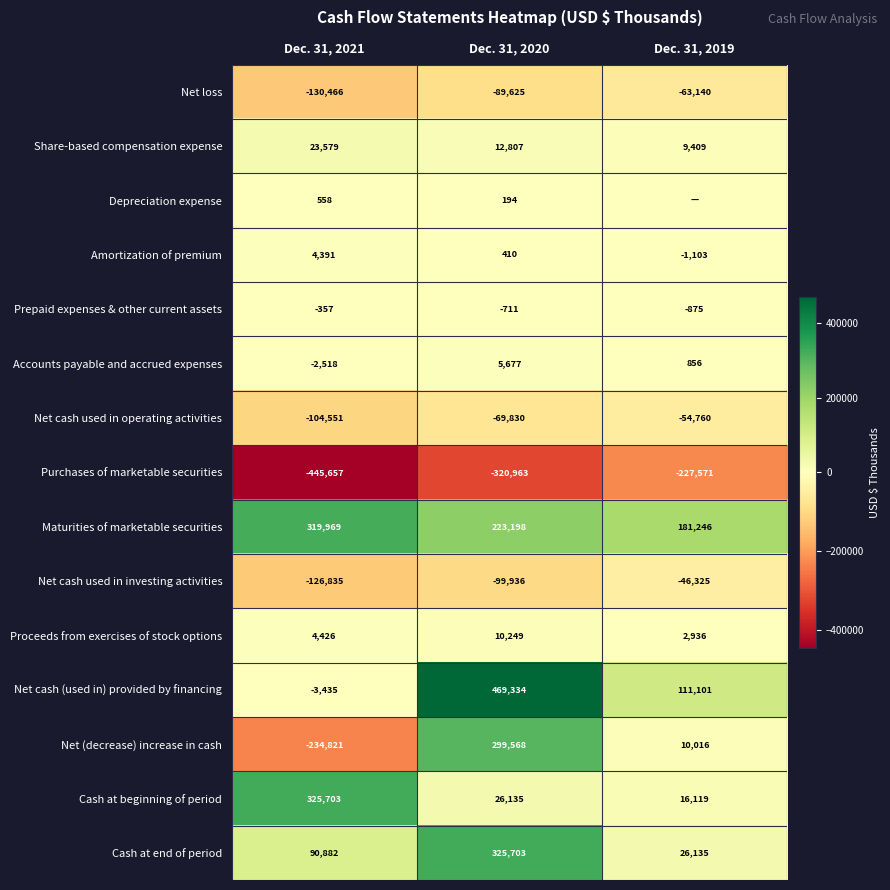

Rank the categories by Net cash used in investing activities value from highest to lowest.

Dec. 31, 2019, Dec. 31, 2020, Dec. 31, 2021